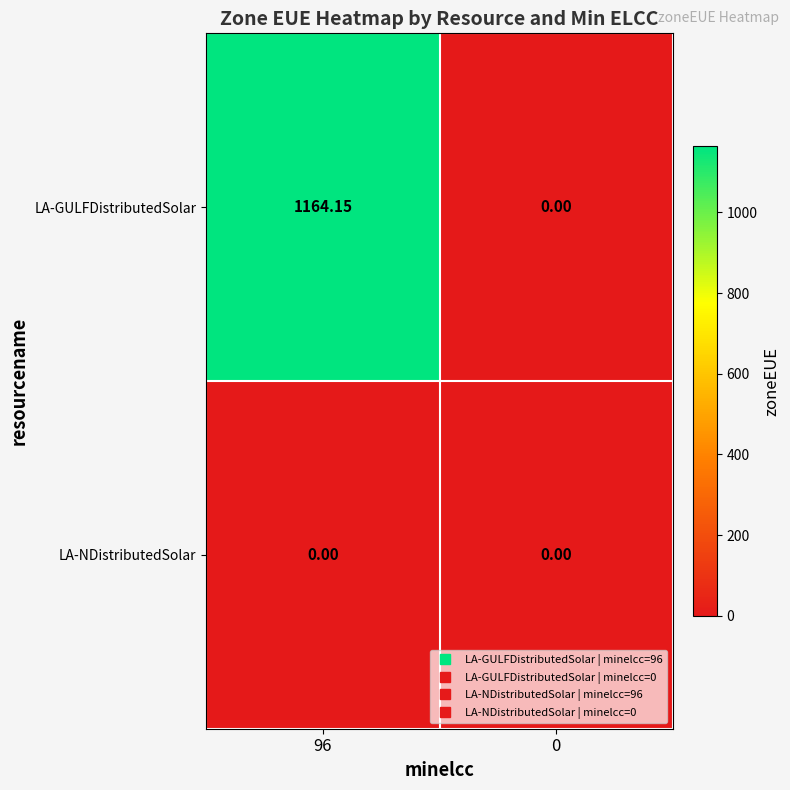

Count the number of categories in the chart.

2